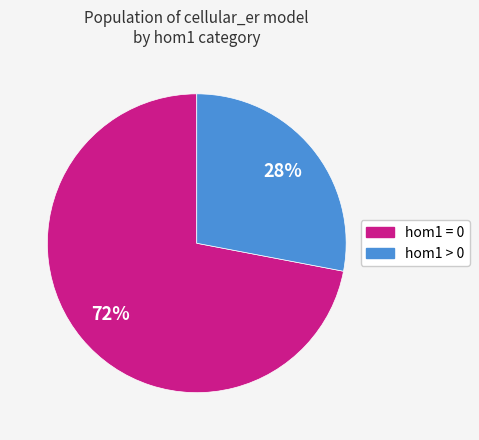

How many slices are in this pie chart?

2